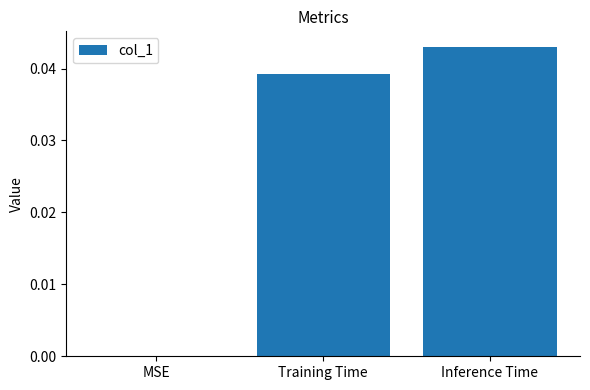

Which has a higher value, Training Time or Inference Time?

Inference Time